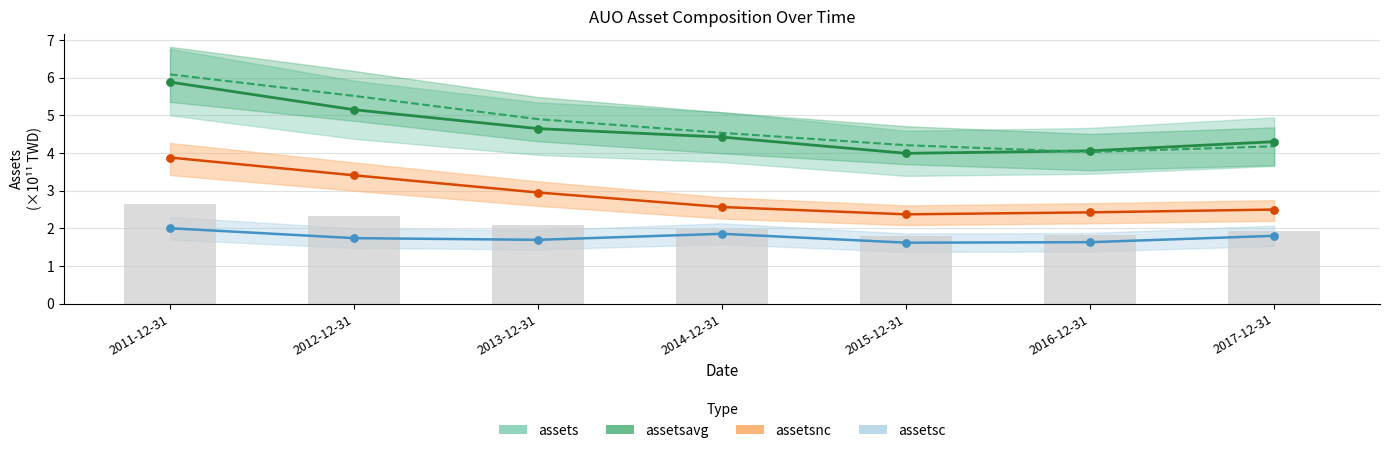

Which series has the widest spread of Y values?

assetsavg